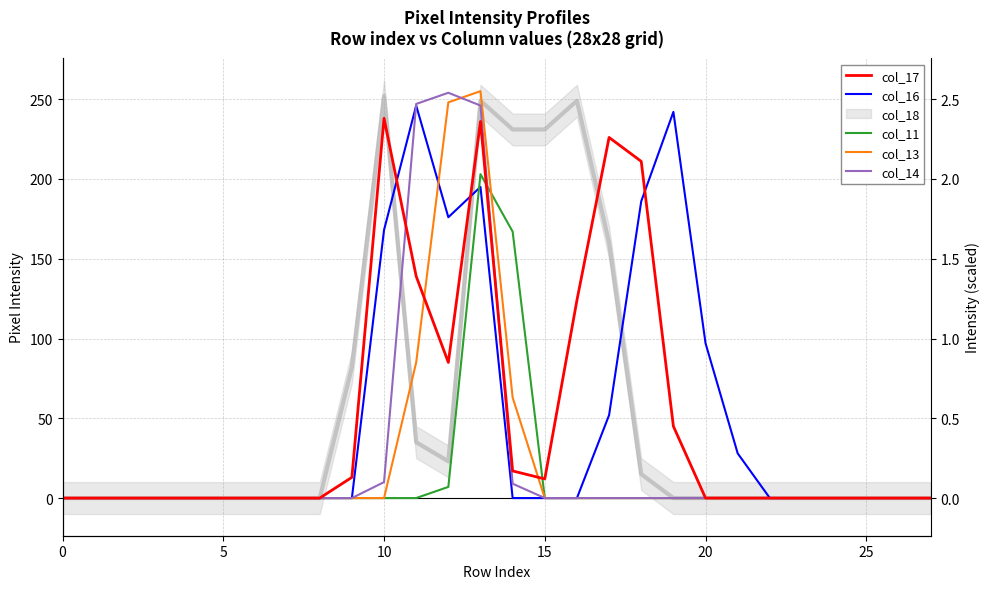

What is the label of the 10th point from the right?

18